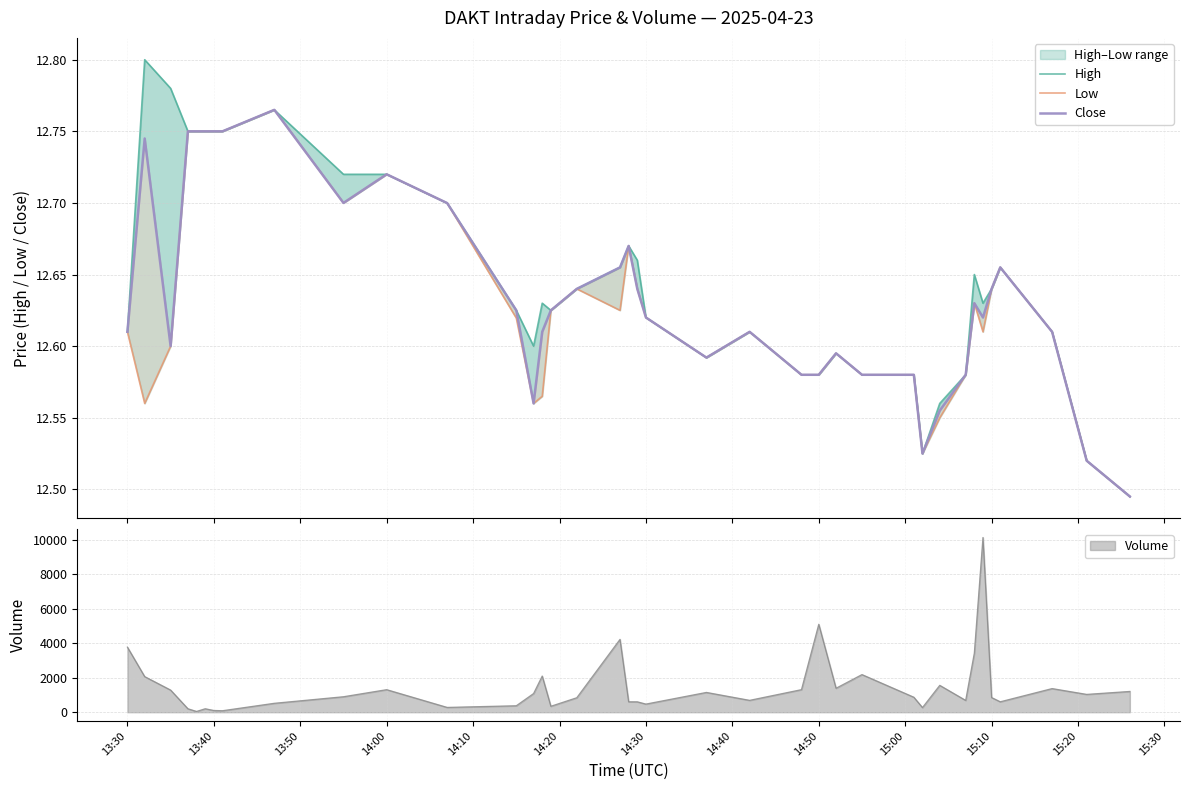

How many interior local valleys does the High series have?

5